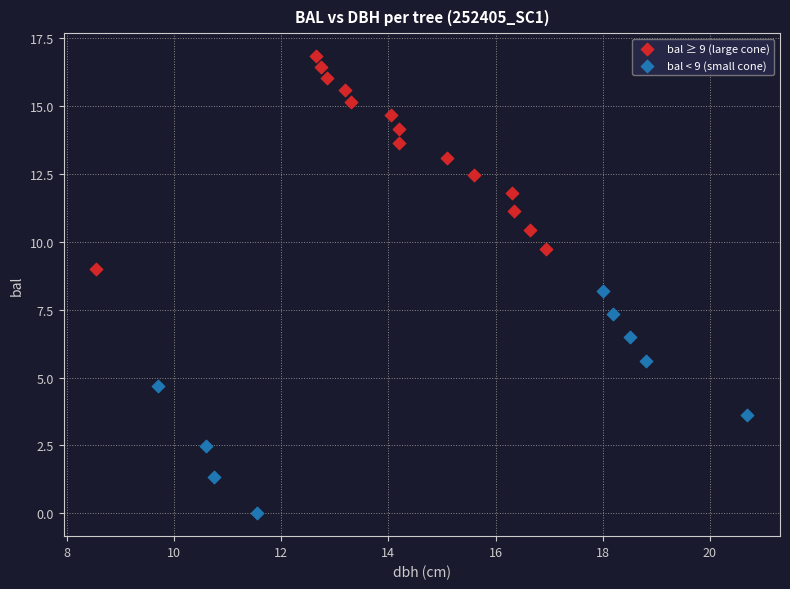

Which series reaches the minimum Y coordinate?

bal < 9 (small cone)